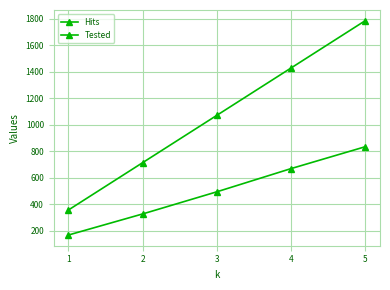

Does the chart have visible grid lines?

Yes